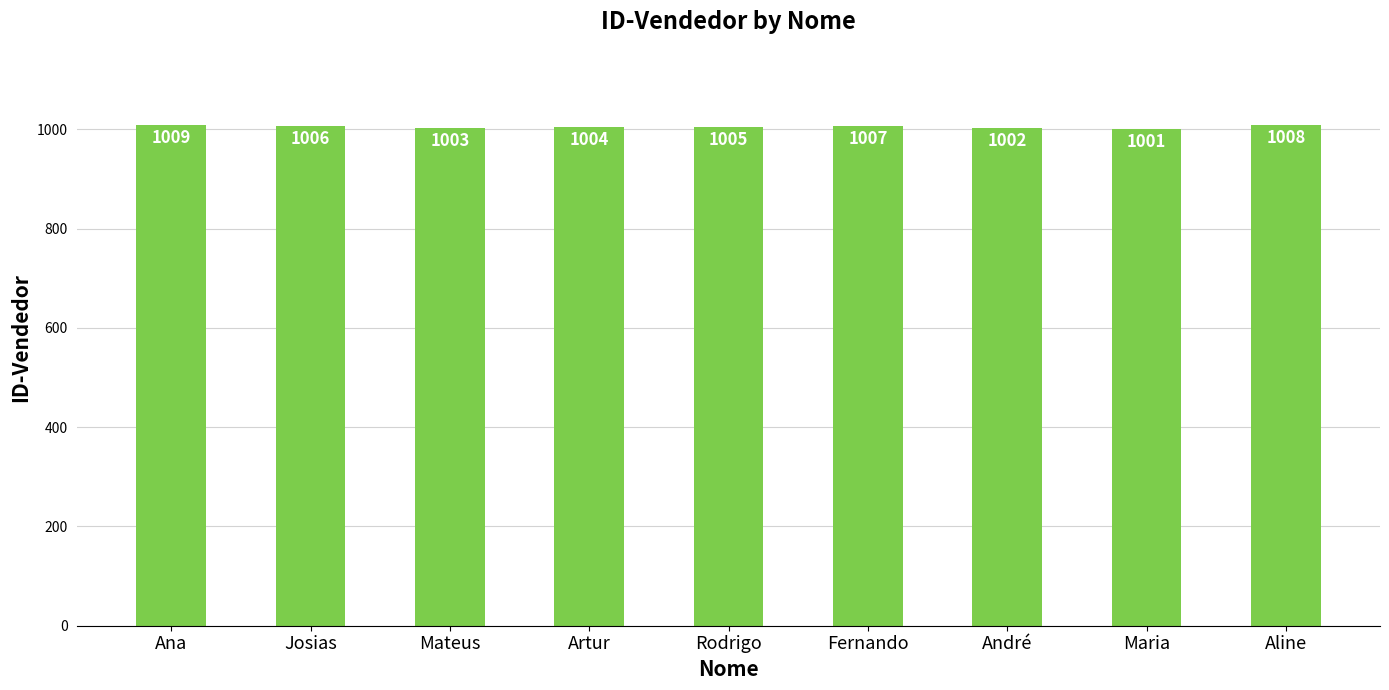

What is the label of the 7th bar from the right?

Mateus